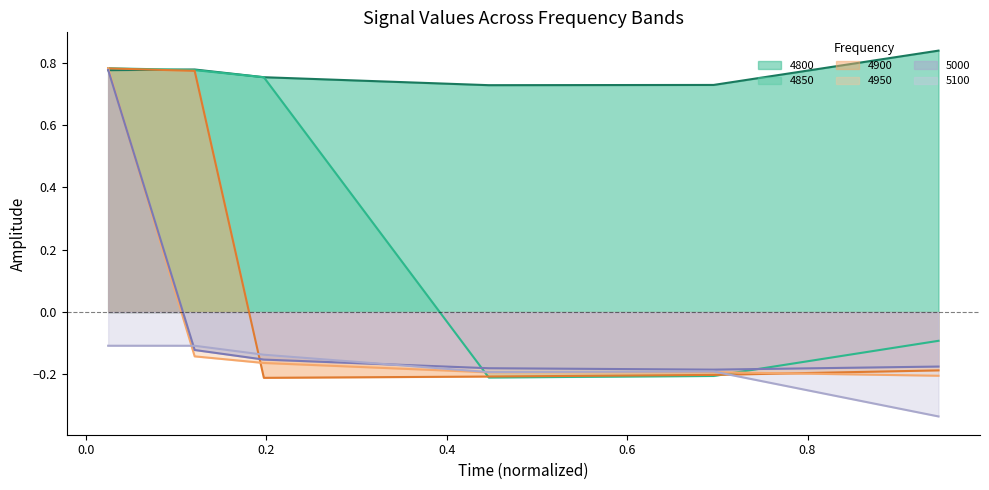

The 4800 series shows 0.7 at 0.6958904109589041. True or false?

True